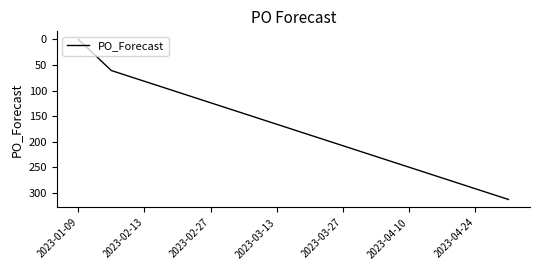

What is the difference between the maximum and minimum values?

313